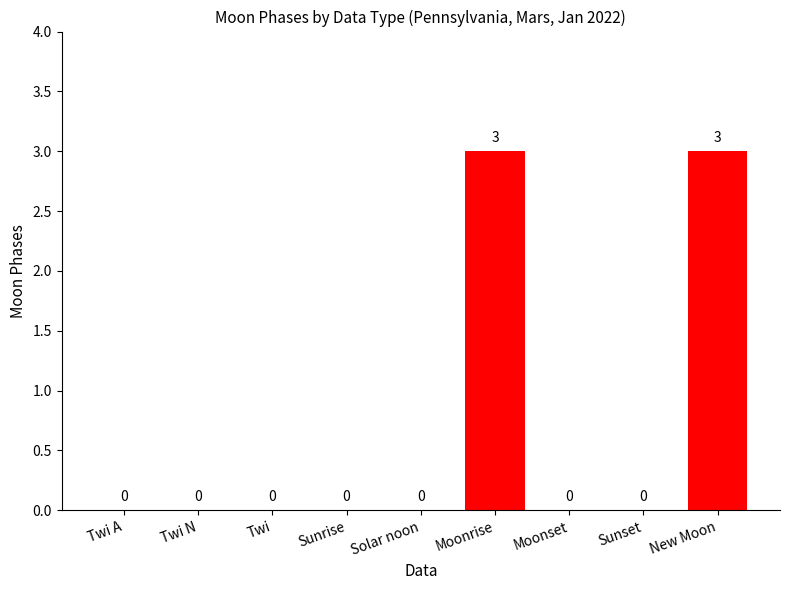

Are the bars grouped side by side (vs. stacked)?

No